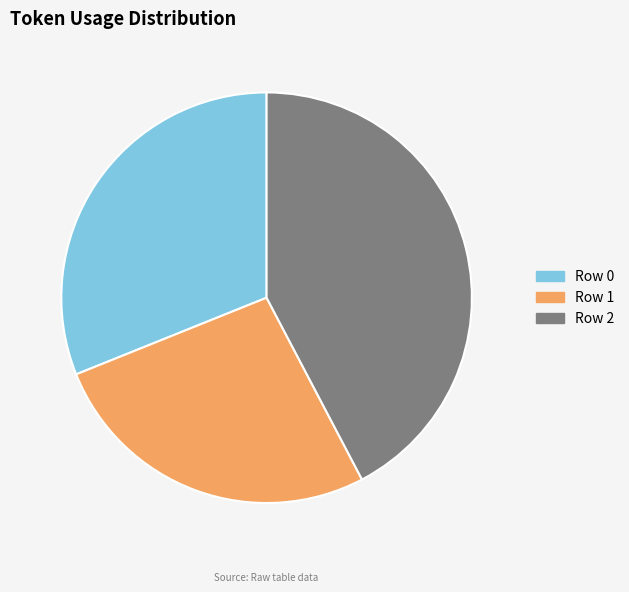

Combined, do Row 2 and Row 0 account for over 50%?

Yes